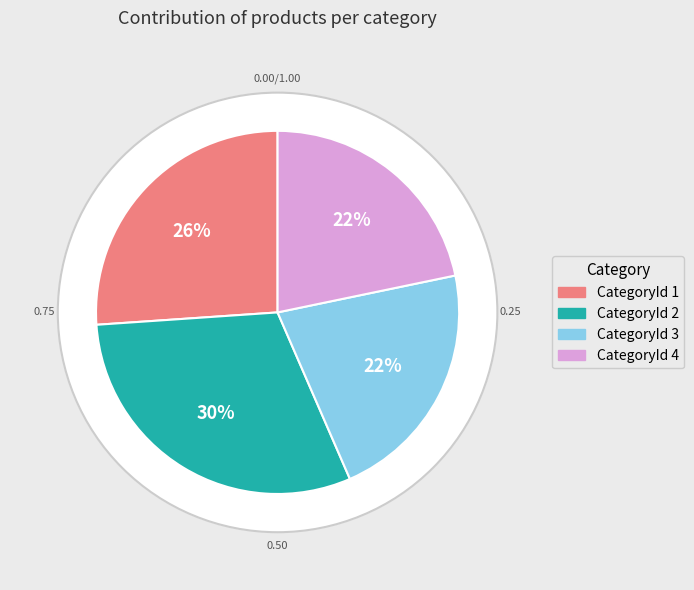

To the nearest percent, what portion does CategoryId_1 represent?

26%